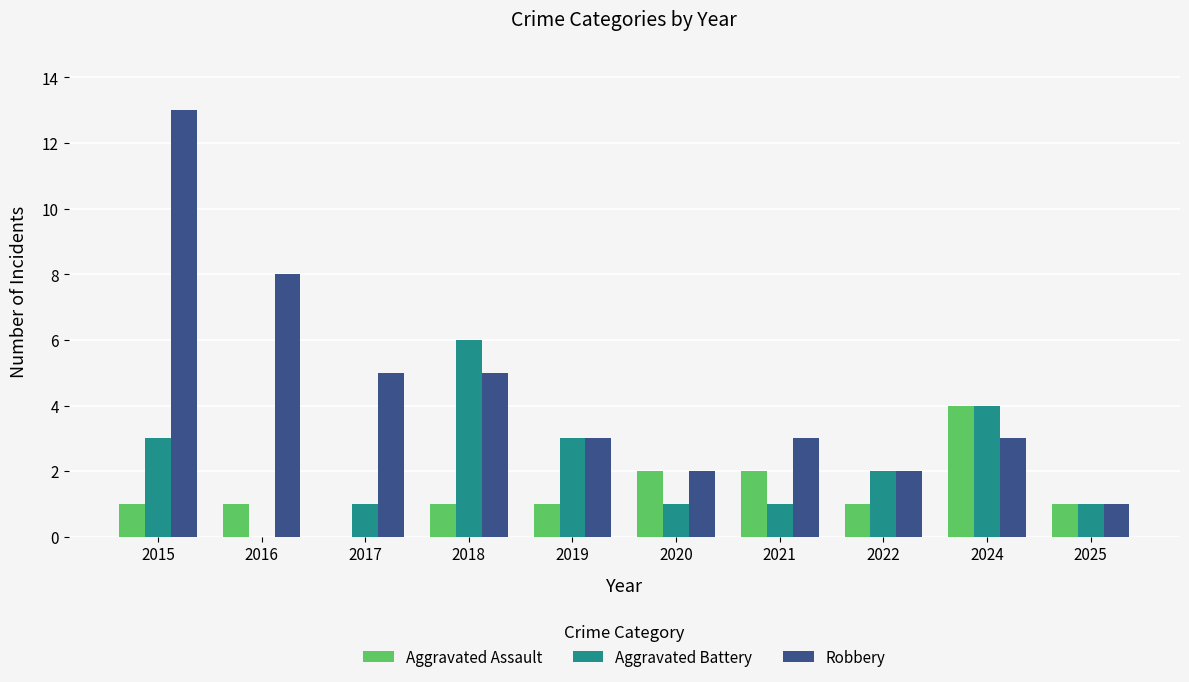

Reading left to right, what are all the values shown in this chart?

Aggravated Assault: 2015=1	2016=1	2017=0	2018=1	2019=1	2020=2	2021=2	2022=1	2024=4	2025=1
Aggravated Battery: 2015=3	2016=0	2017=1	2018=6	2019=3	2020=1	2021=1	2022=2	2024=4	2025=1
Robbery: 2015=13	2016=8	2017=5	2018=5	2019=3	2020=2	2021=3	2022=2	2024=3	2025=1